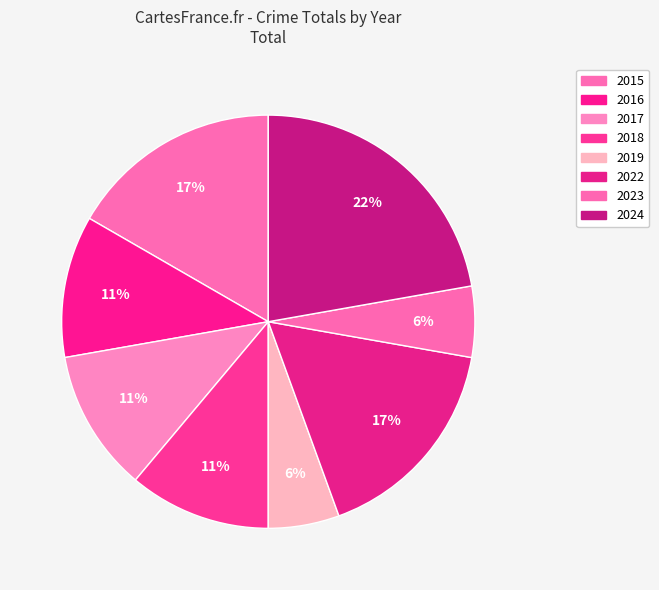

How many segments does this pie chart have?

8